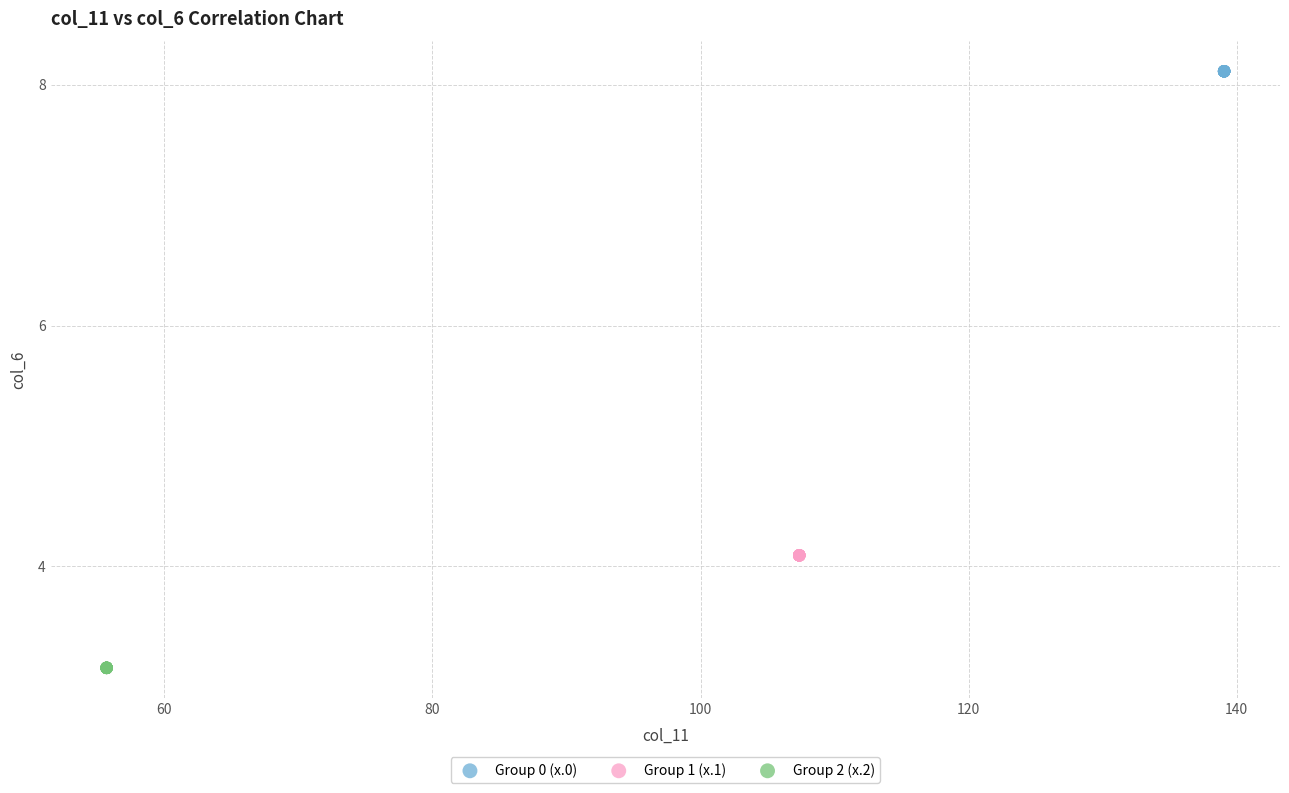

What are all the series names shown in the legend?

Group 0 (x.0), Group 1 (x.1), Group 2 (x.2)